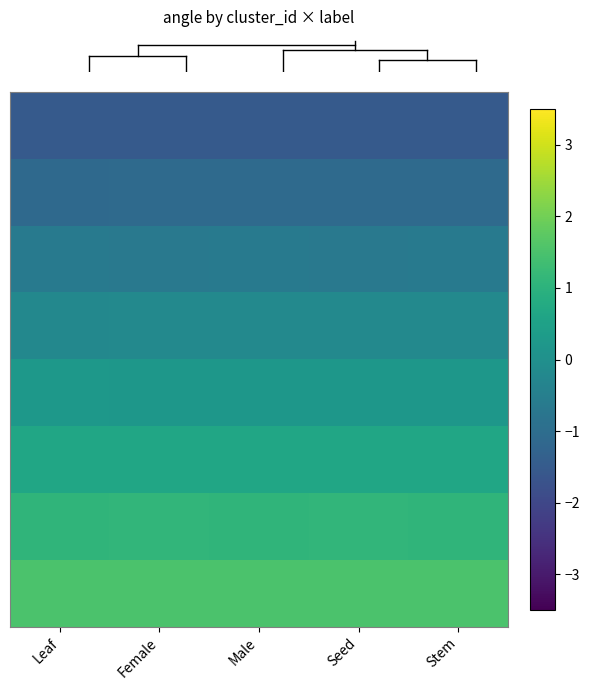

At which category is the sum across all series the highest?

Leaf